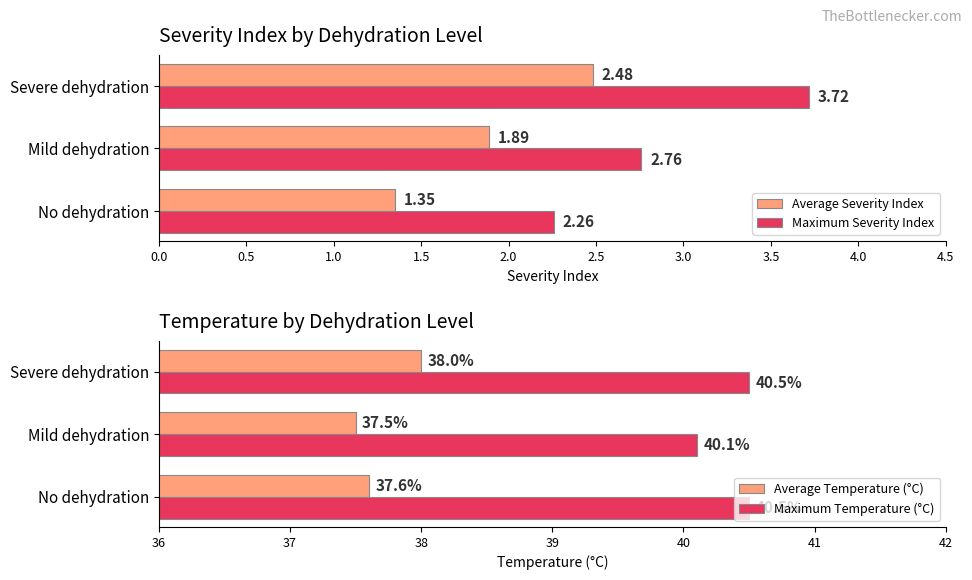

What is the sum of the Average Severity Index values at No dehydration and Mild dehydration?

3.2